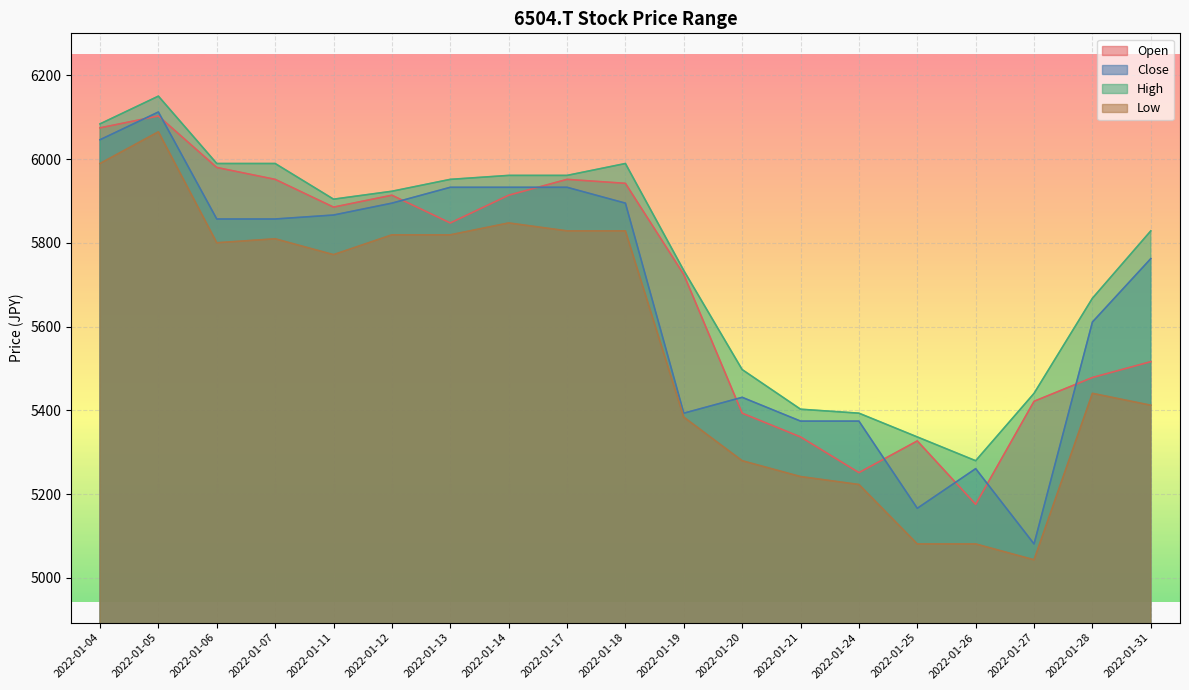

True or false: Close has a value of 5431.2 at 2022-01-20.

True